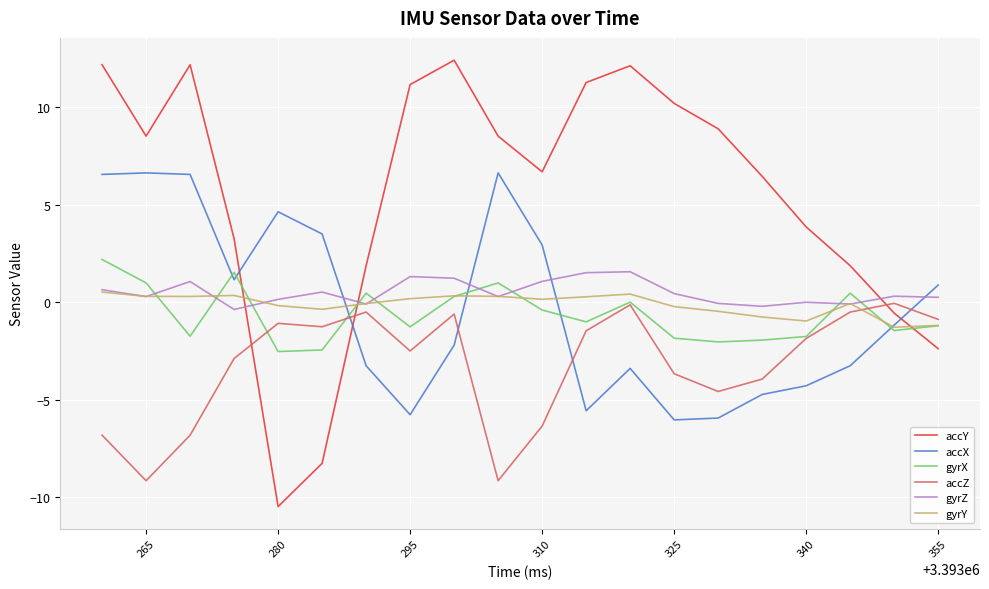

How many lines are shown in the chart?

6